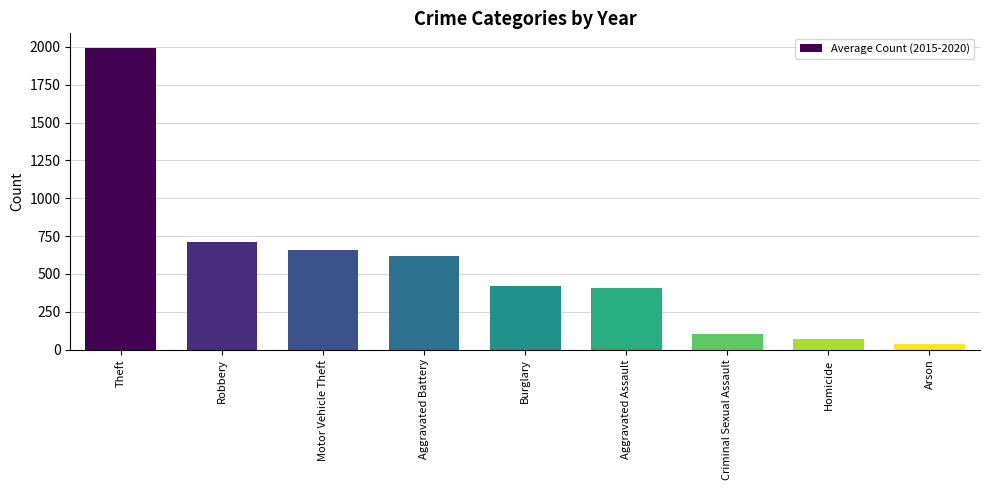

What is the label of the 3rd bar from the left?

Motor Vehicle Theft